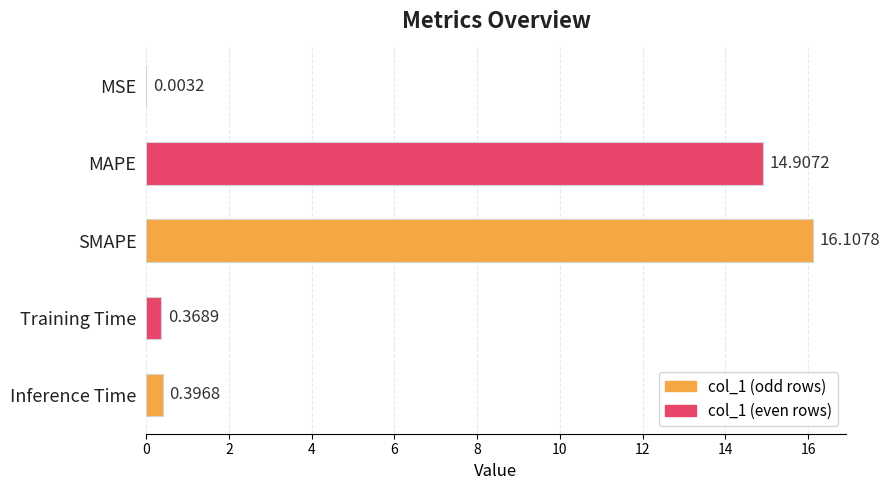

At which label is the value closest to 8?

MAPE